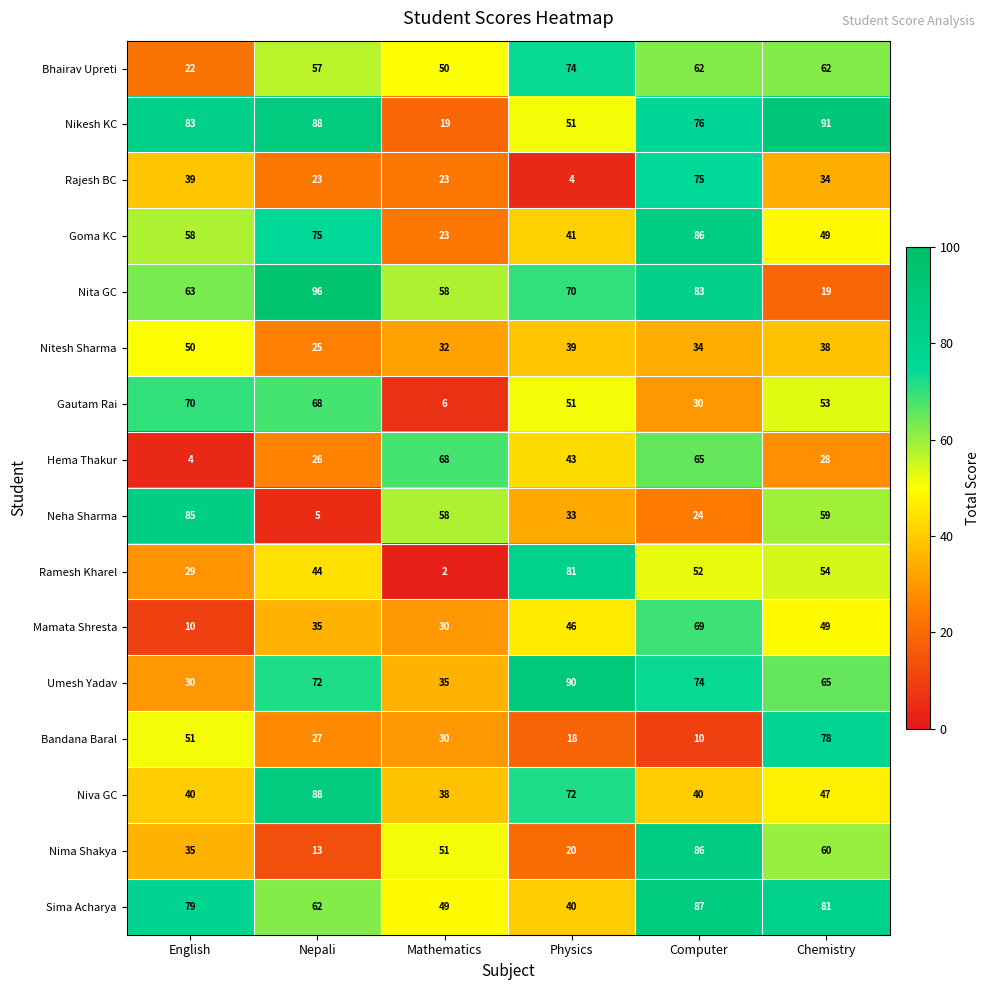

Where does the Gautam Rai series first go above 53?

English